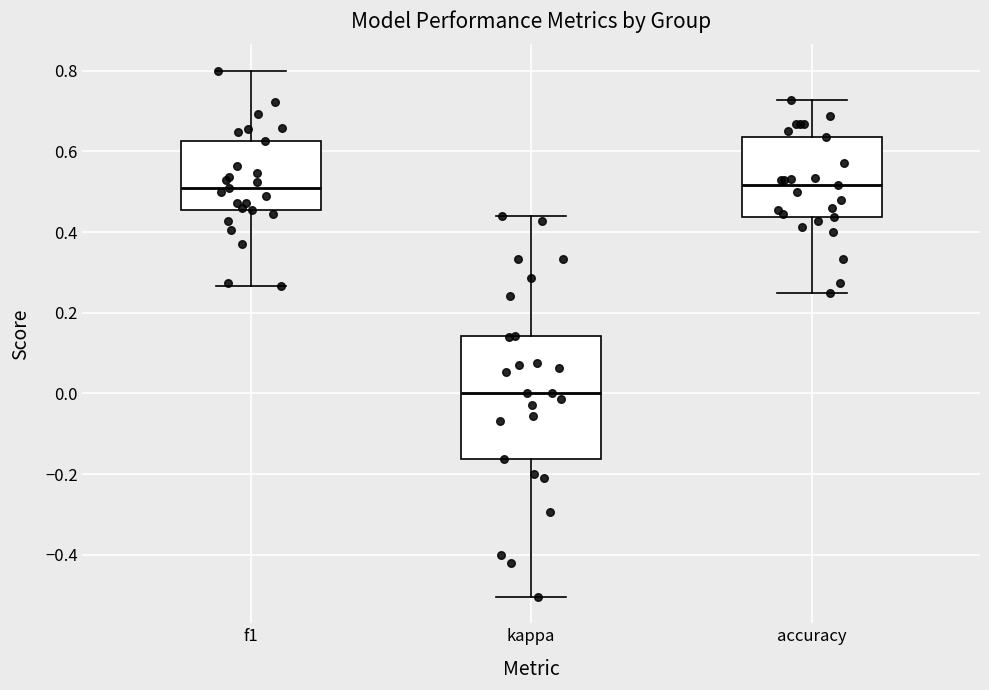

Which box's median line is the lowest?

kappa